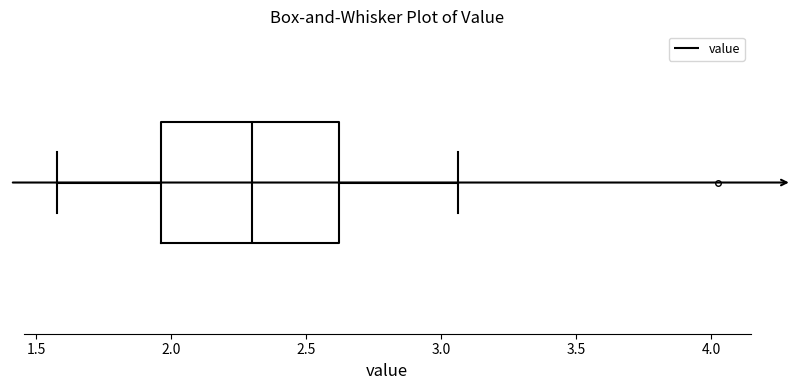

Where does the median line of the box sit on the x-axis? The values are not printed on the chart, so give them approximately, as read against the axis.

2.30